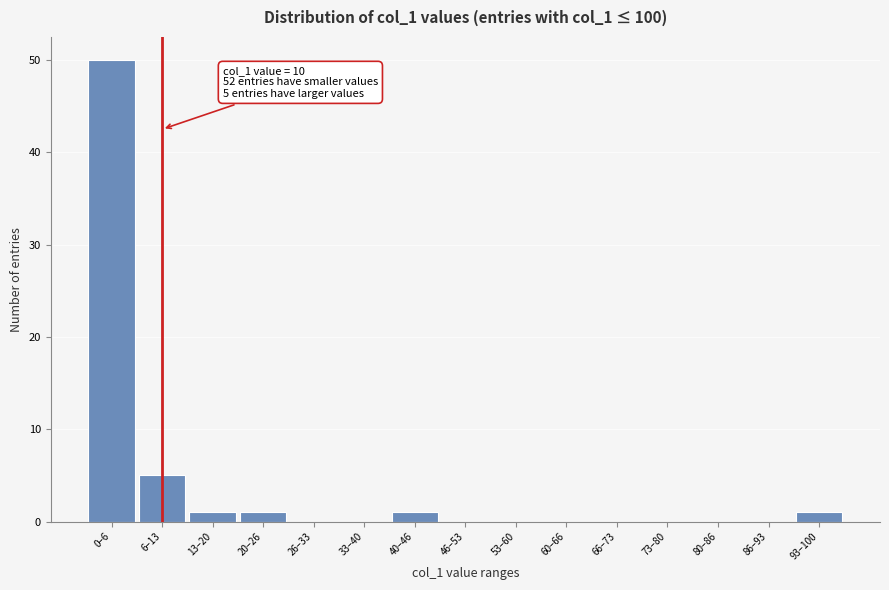

Reading left to right, extract all data points from this chart.

0–6=50	6–13=5	13–20=1	20–26=1	26–33=0	33–40=0	40–46=1	46–53=0	53–60=0	60–66=0	66–73=0	73–80=0	80–86=0	86–93=0	93–100=1